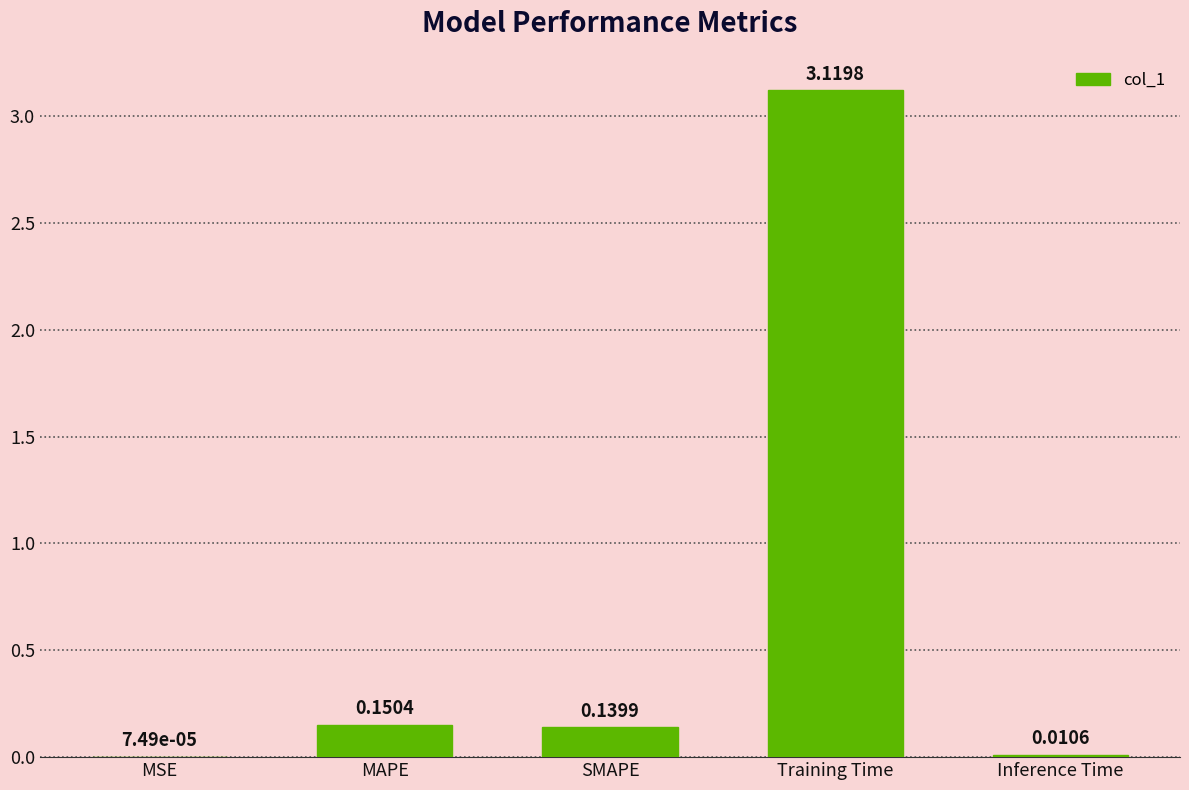

Are the bars horizontal?

No